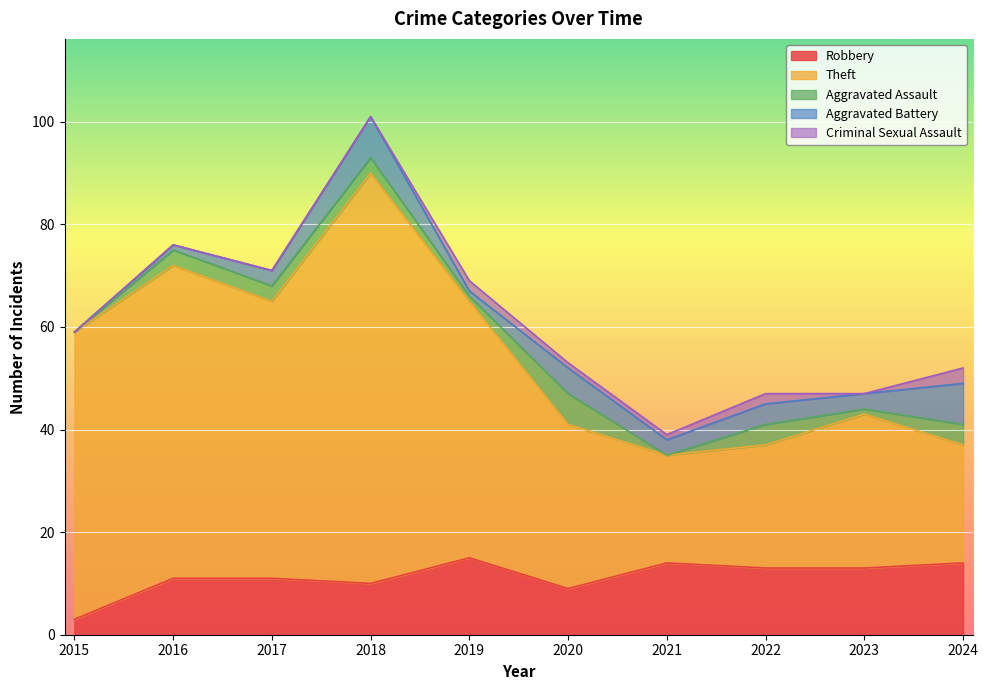

Where is the first local maximum for Robbery?

2019